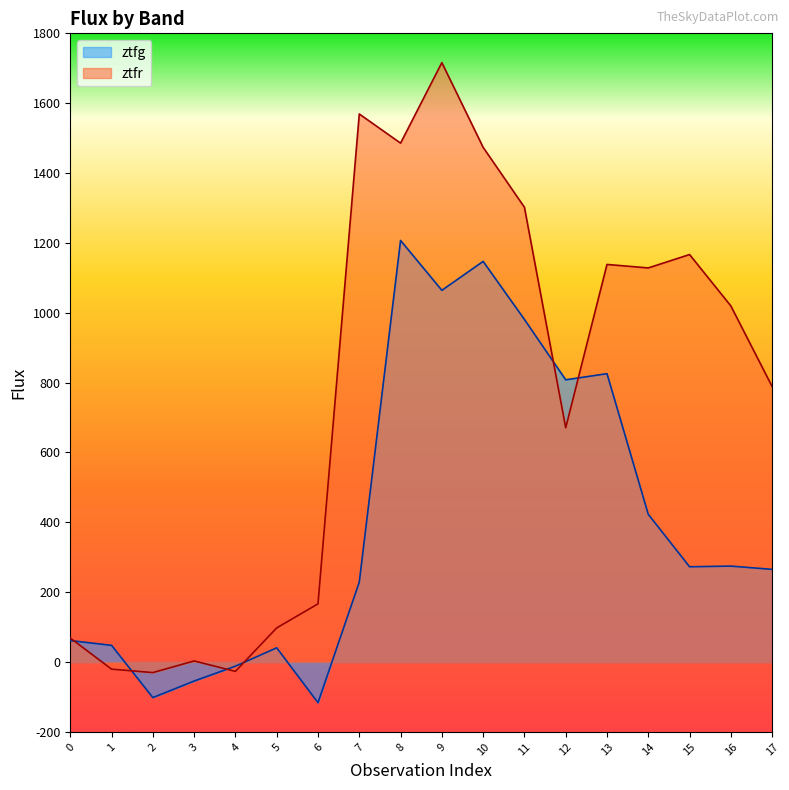

What is the difference between the ztfg values at 7 and 16?

45.9